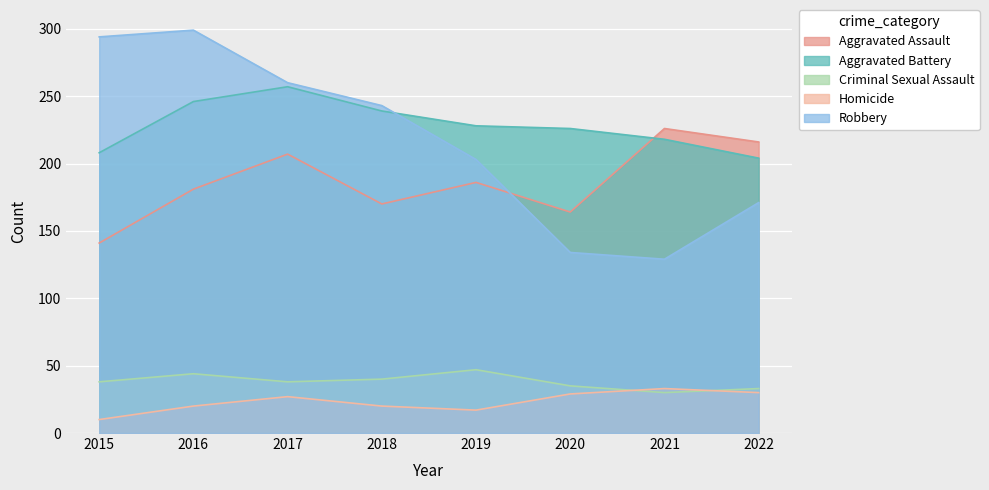

Is the value of Aggravated Battery at 2018 greater than the value of Homicide at 2018?

Yes